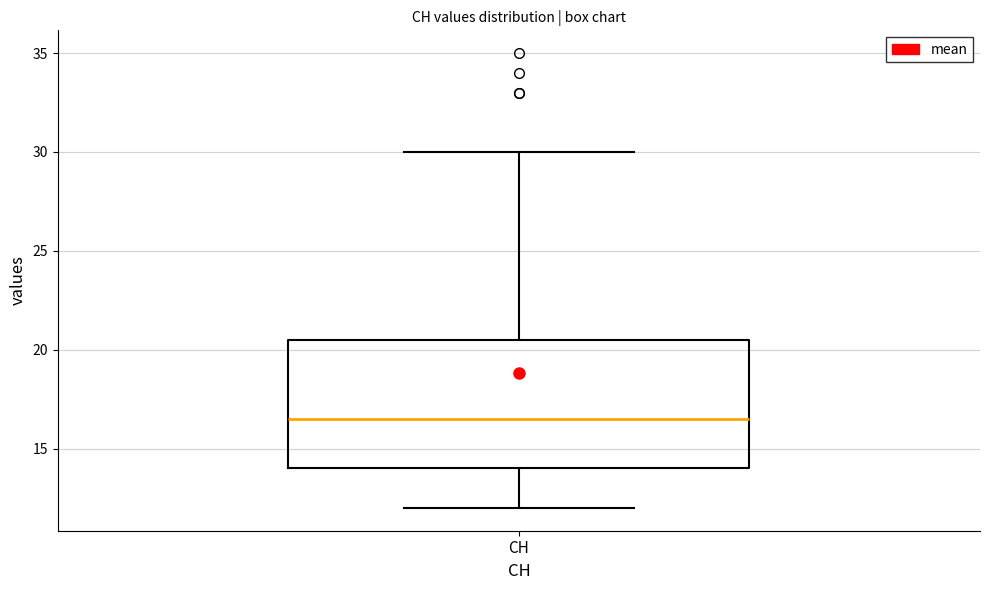

Transcribe this box plot: give where the median line is, the range the box spans, and where the two whiskers end, as read against the y-axis. The values are not printed on the chart, so give them approximately, as read against the axis.

median 16.5, box 14.0 to 20.5, whiskers 12.0 to 30.0